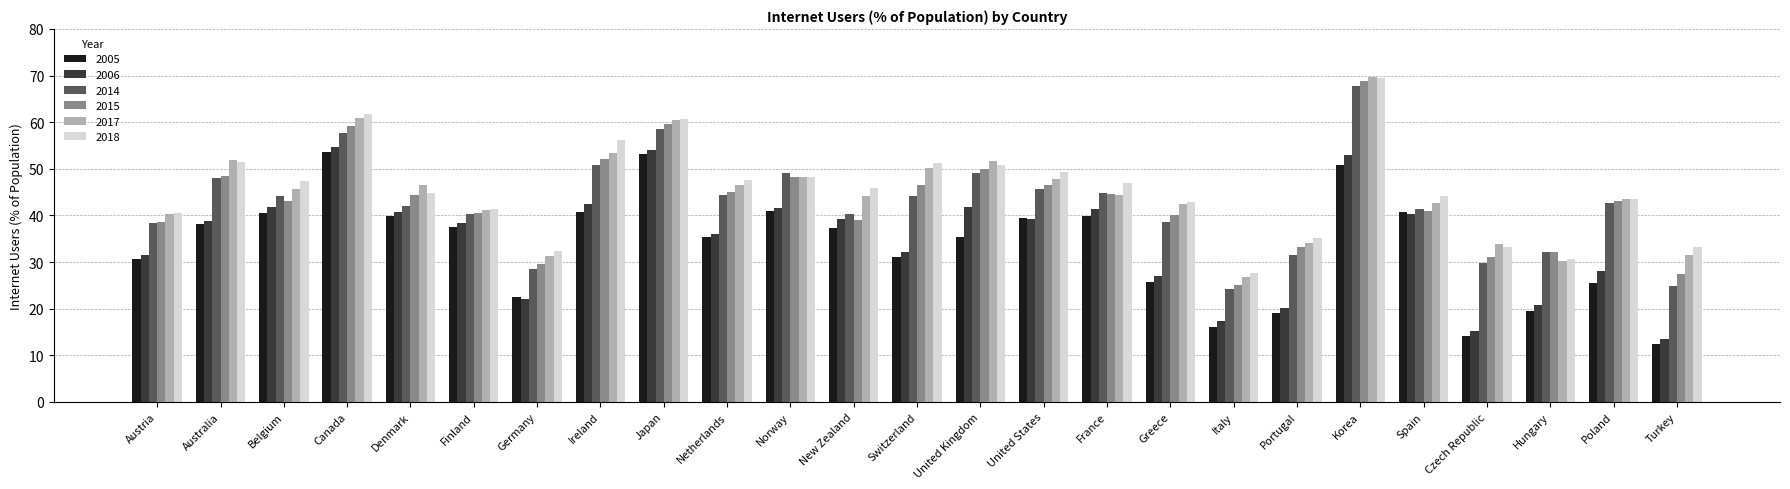

At which category is the sum across all series the highest?

Korea